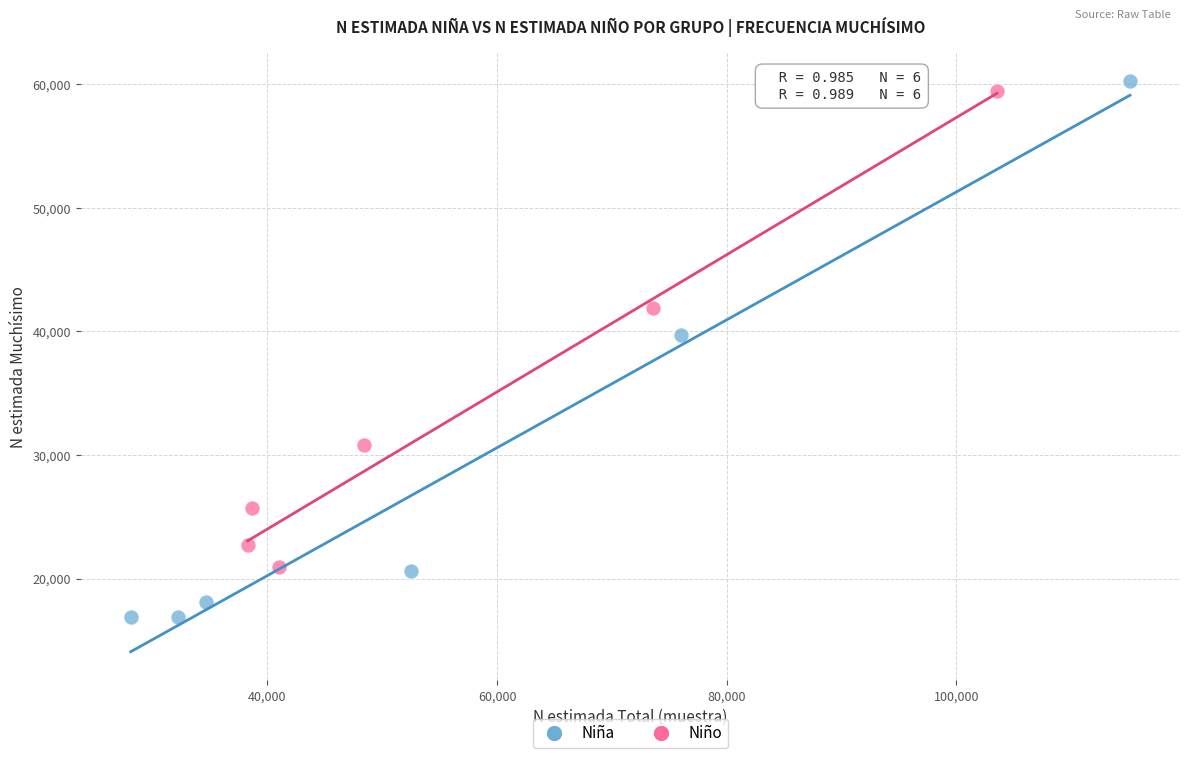

Which series reaches the minimum Y coordinate?

Niña